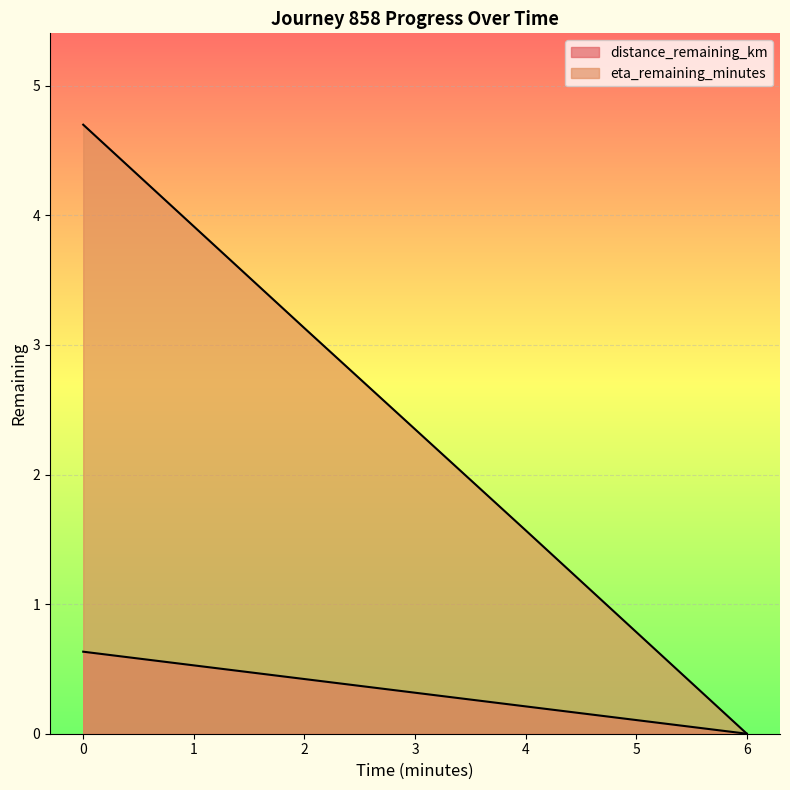

What is the difference between the eta_remaining_minutes values at 2.0 and 6.0?

3.1